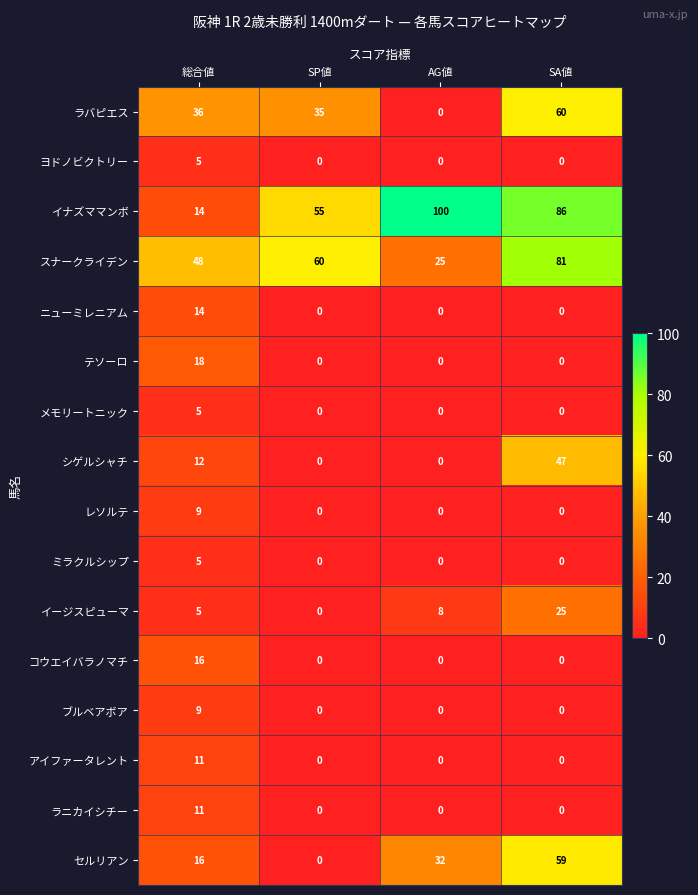

Which series has the widest spread of values?

イナズママンボ